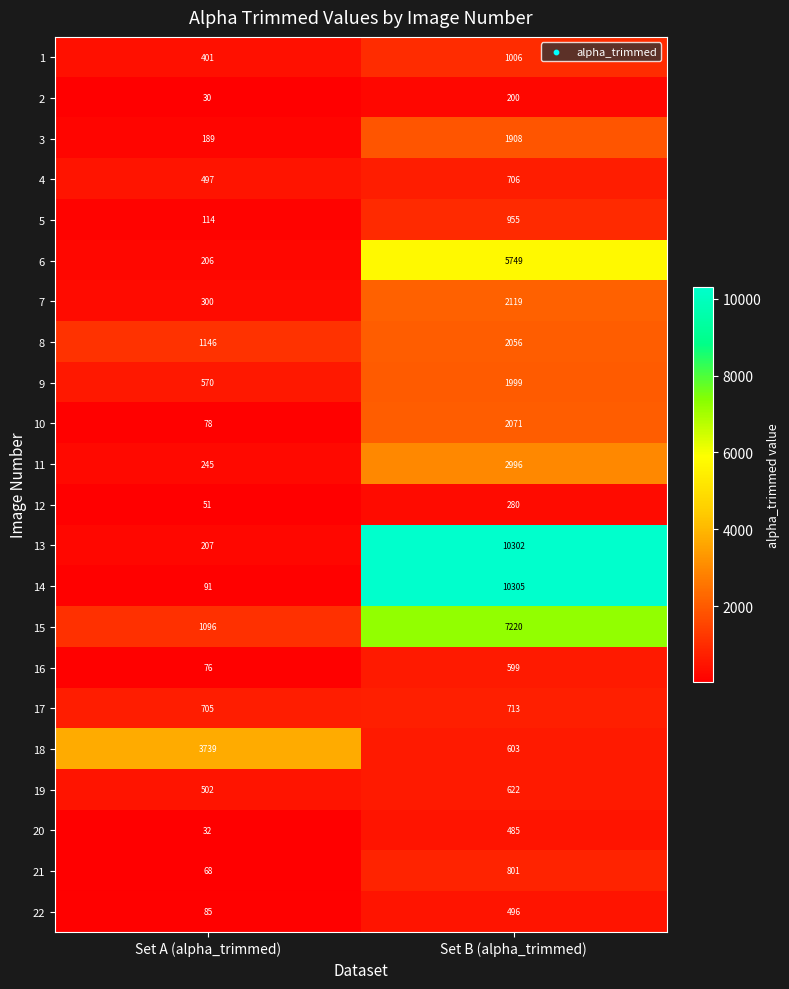

What is the lowest value of the 4 series?

497